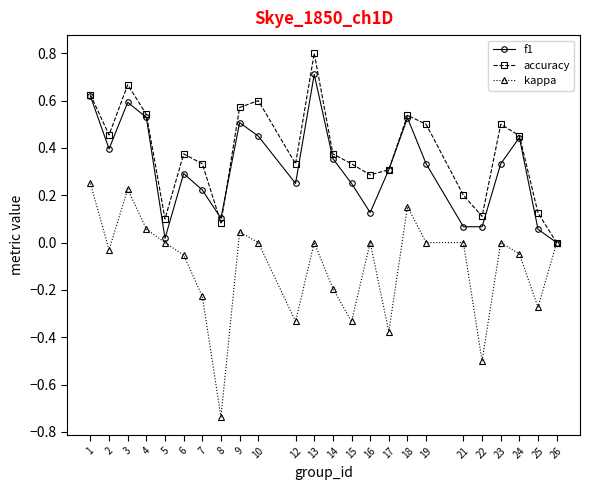

What is the maximum value shown in the chart?

0.8